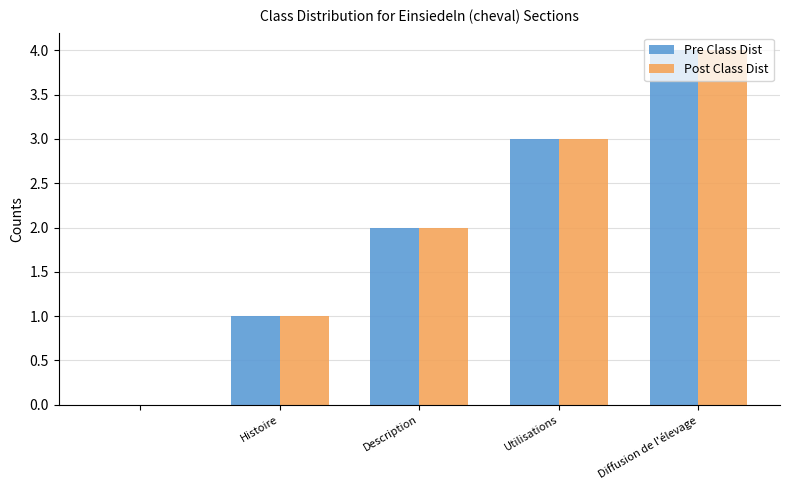

What is the average value of the Post Class Dist series?

2